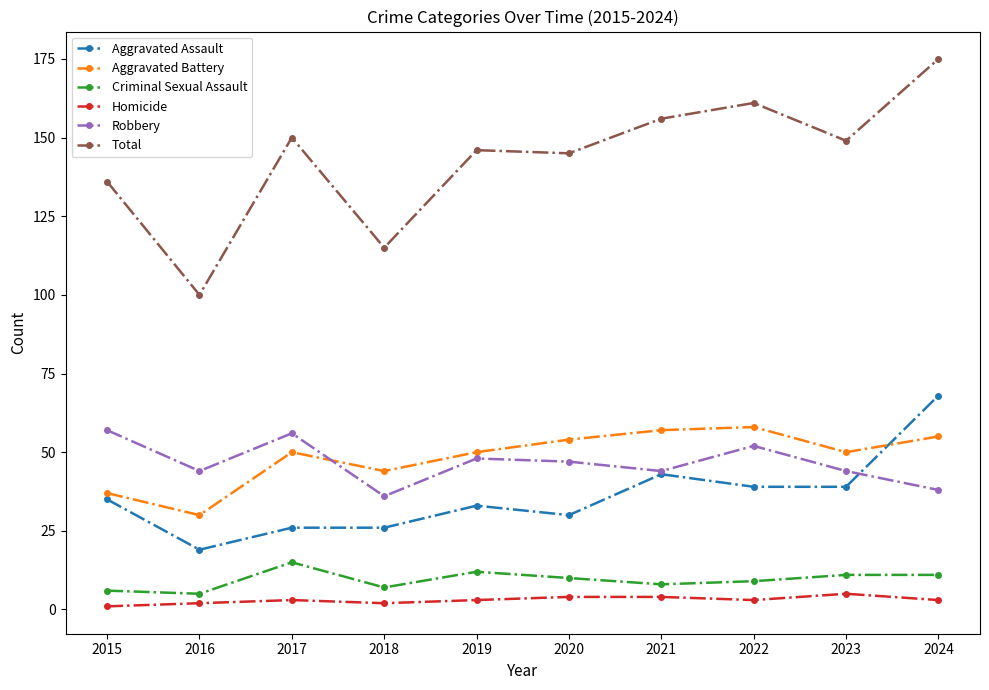

Reading left to right, list all the values displayed in this chart.

Aggravated Assault: 35	19	26	26	33	30	43	39	39	68
Aggravated Battery: 37	30	50	44	50	54	57	58	50	55
Criminal Sexual Assault: 6	5	15	7	12	10	8	9	11	11
Homicide: 1	2	3	2	3	4	4	3	5	3
Robbery: 57	44	56	36	48	47	44	52	44	38
Total: 136	100	150	115	146	145	156	161	149	175